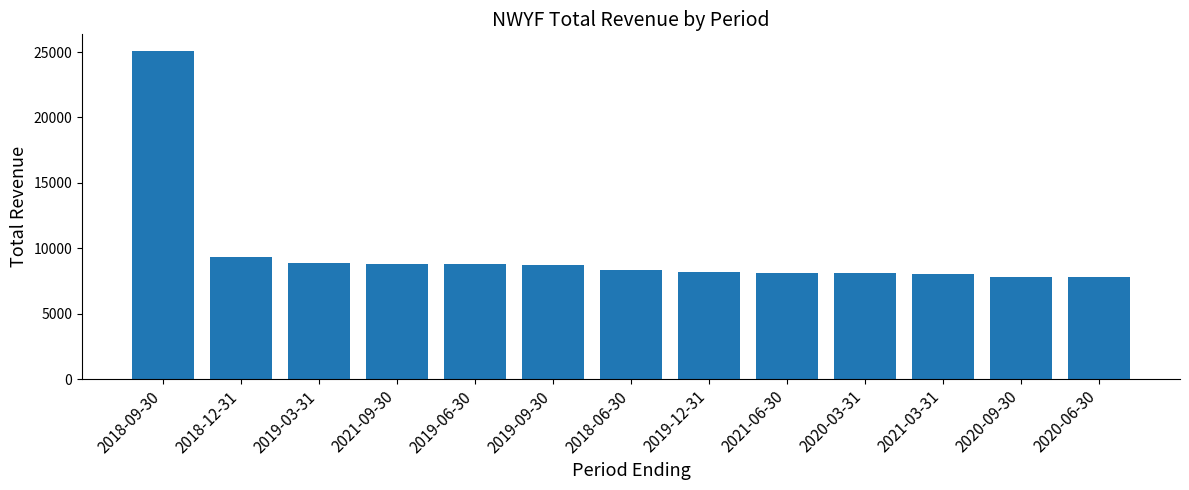

What is the sum of the values at 2020-03-31 and 2021-09-30?

16900